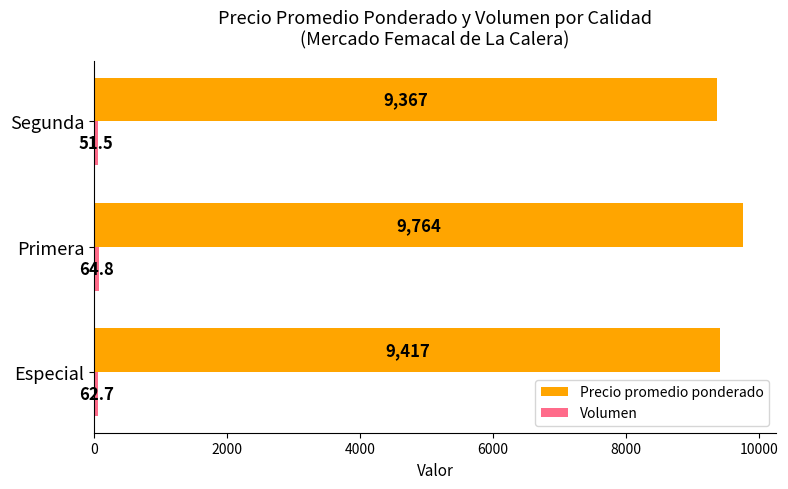

List the labels in order of Precio promedio ponderado value, smallest first.

Segunda, Especial, Primera